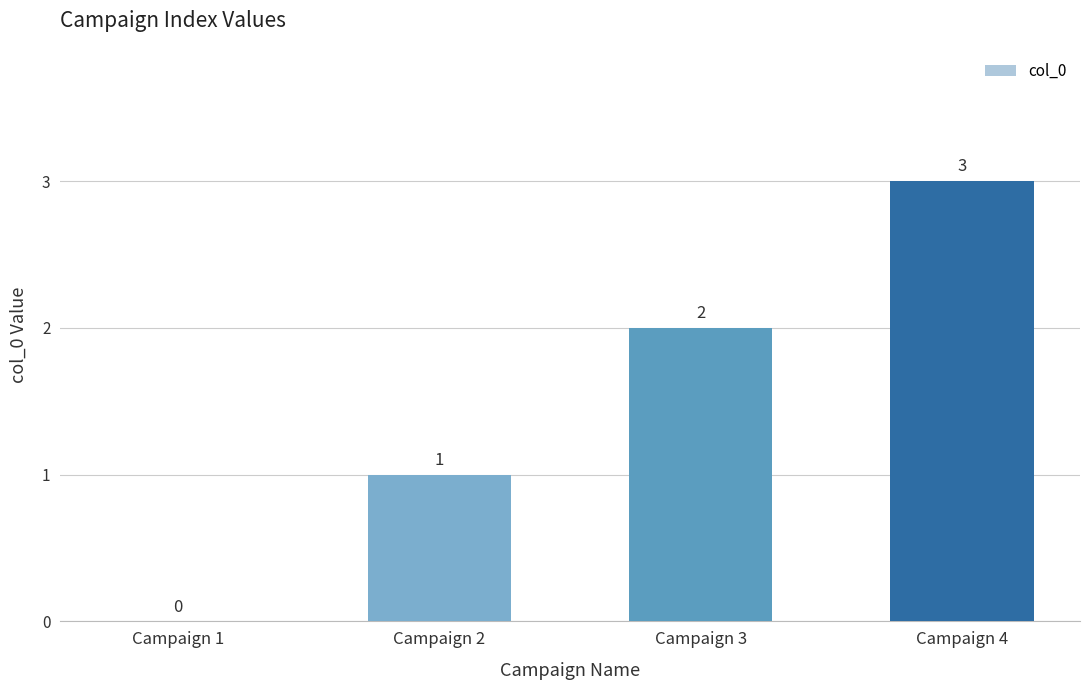

Are the bars horizontal?

No